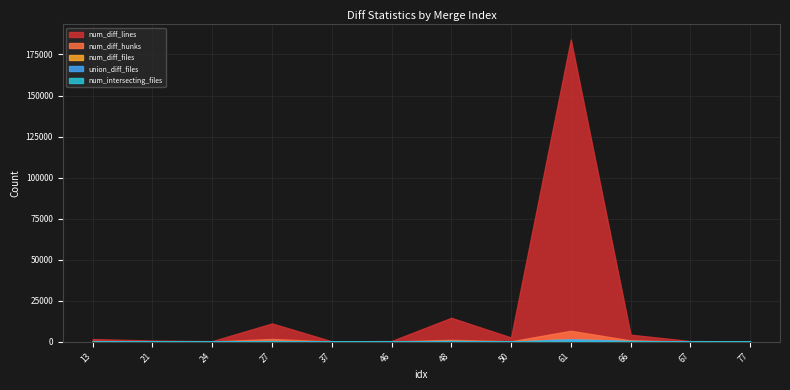

Which category has the highest value in the num_diff_files series?

61